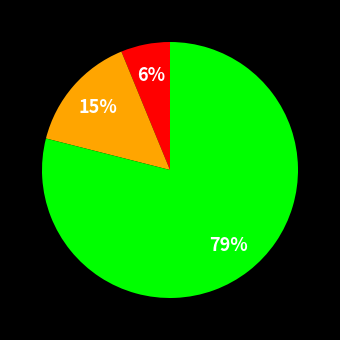

Is there any slice that represents more than half of the pie?

Yes